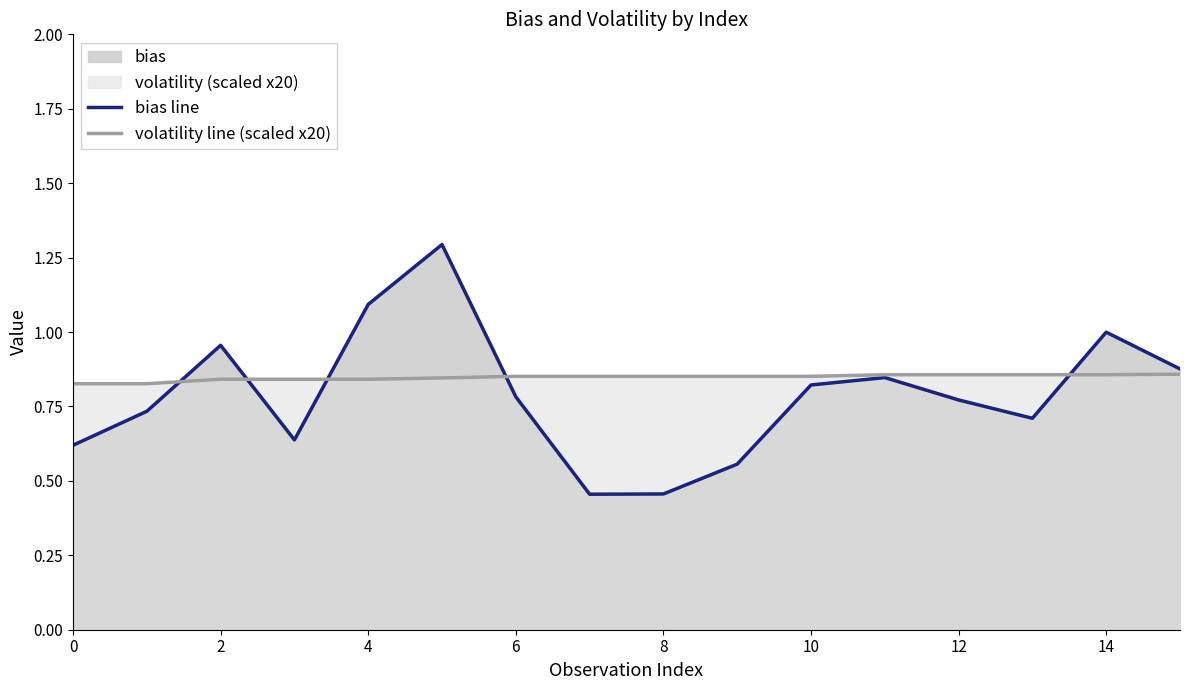

What is the value of the bias line point at the 4th from the left?

0.6